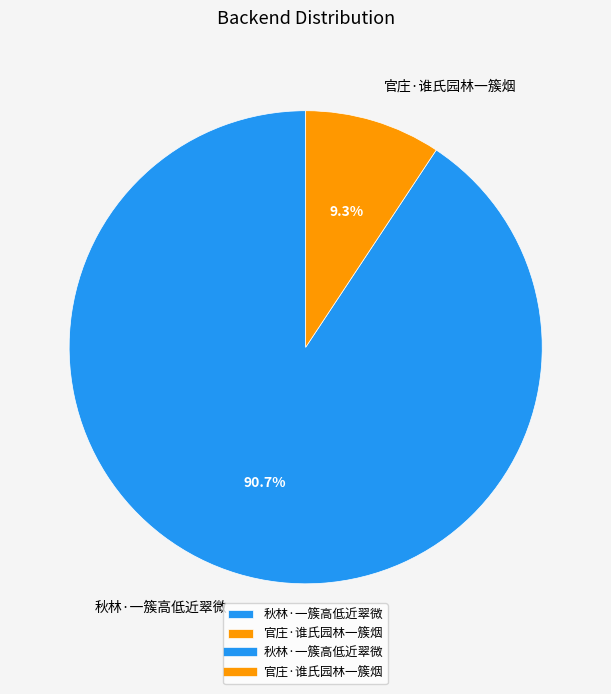

Which category accounts for the majority?

秋林·一簇高低近翠微